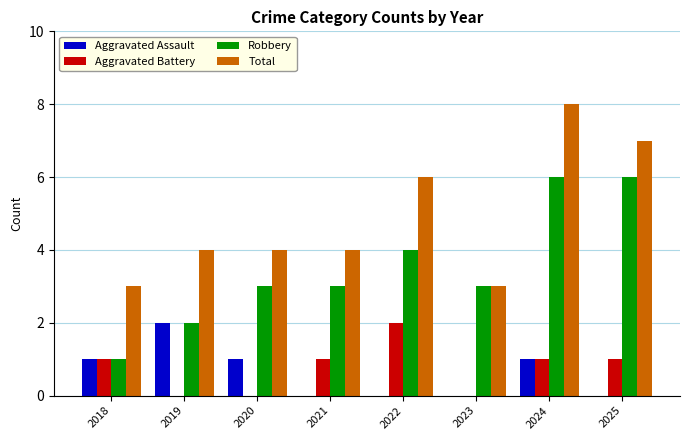

What is the average value of the Total series?

5